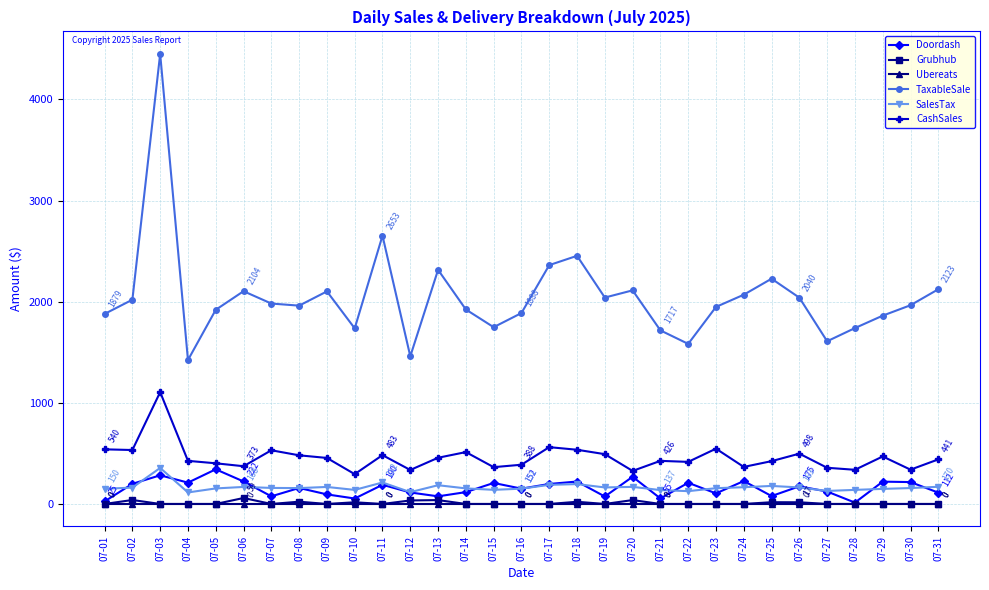

Is the value of CashSales at 07-27 greater than the value of SalesTax at 07-02?

Yes